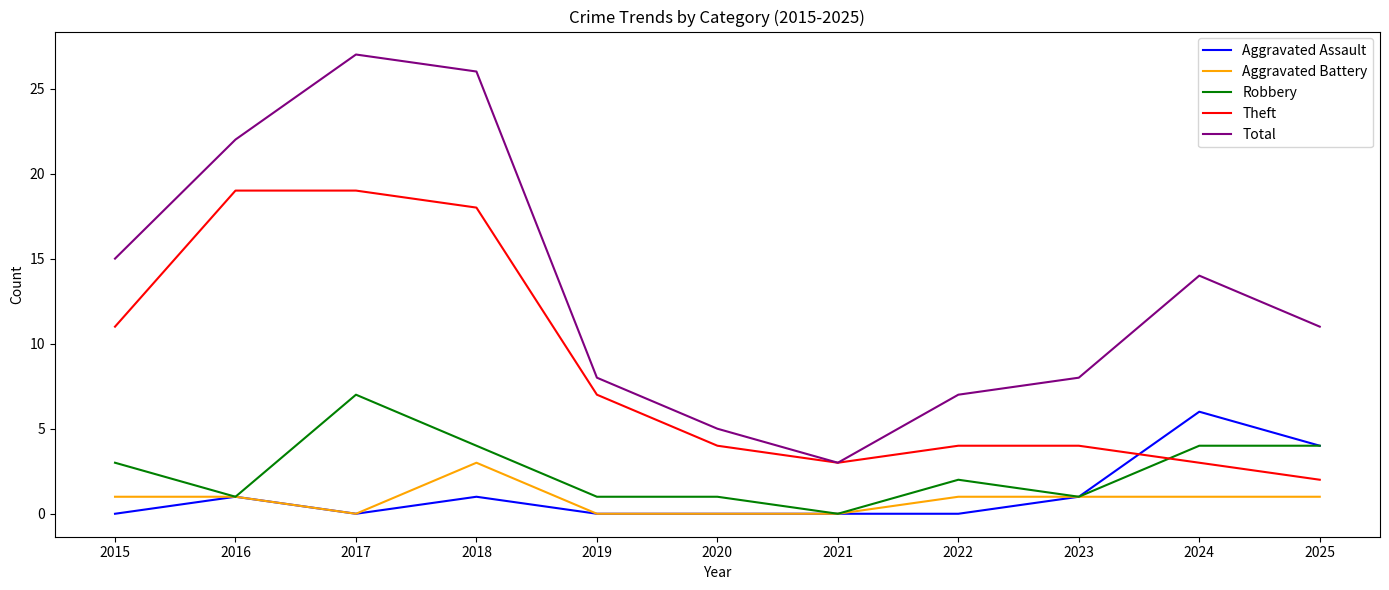

The value of Total at 2022 is 11. True or false?

False